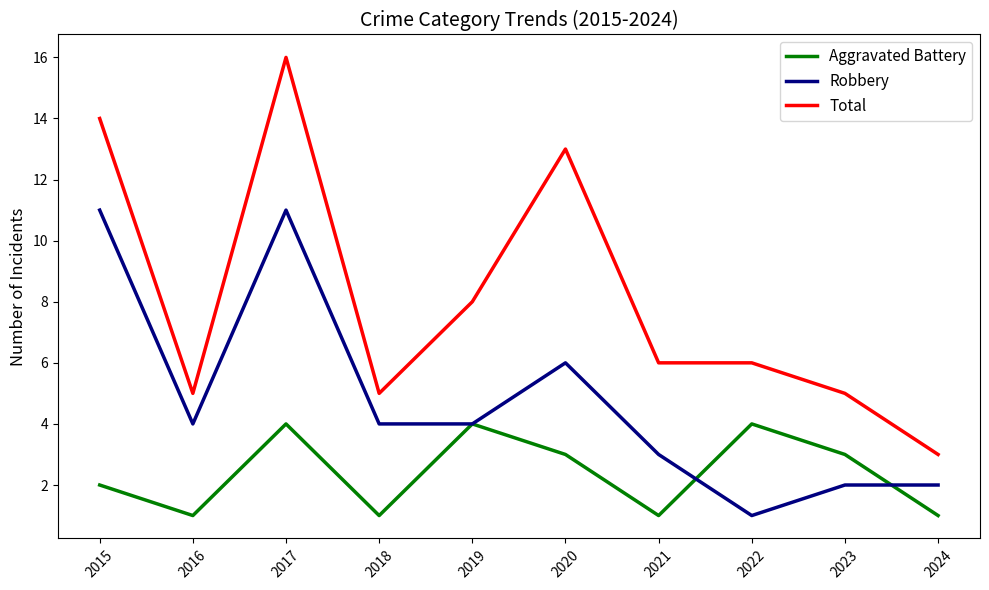

What is the sum of all Total values?

81